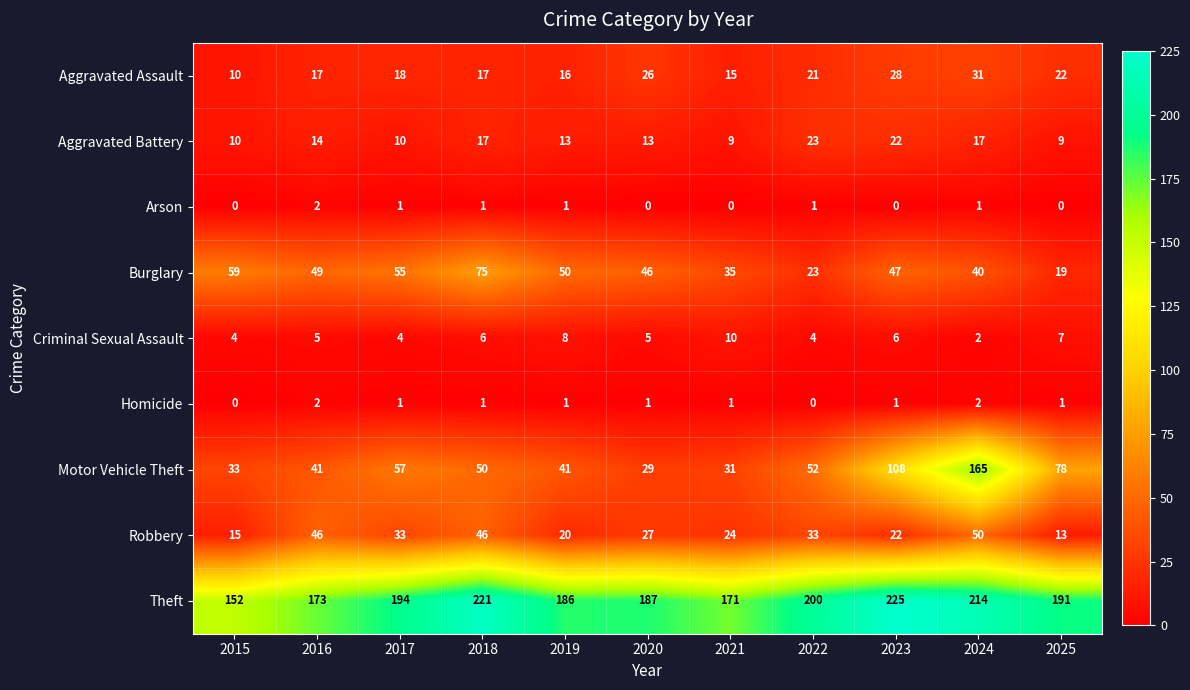

Is it true that Aggravated Battery equals 13 at 2020?

True